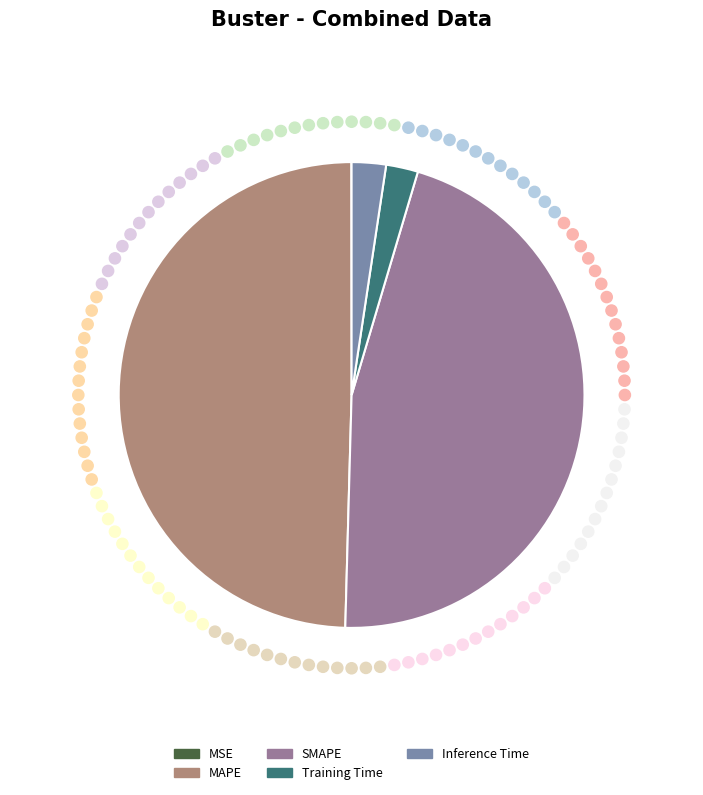

To the nearest percent, what is the average slice percentage?

20%